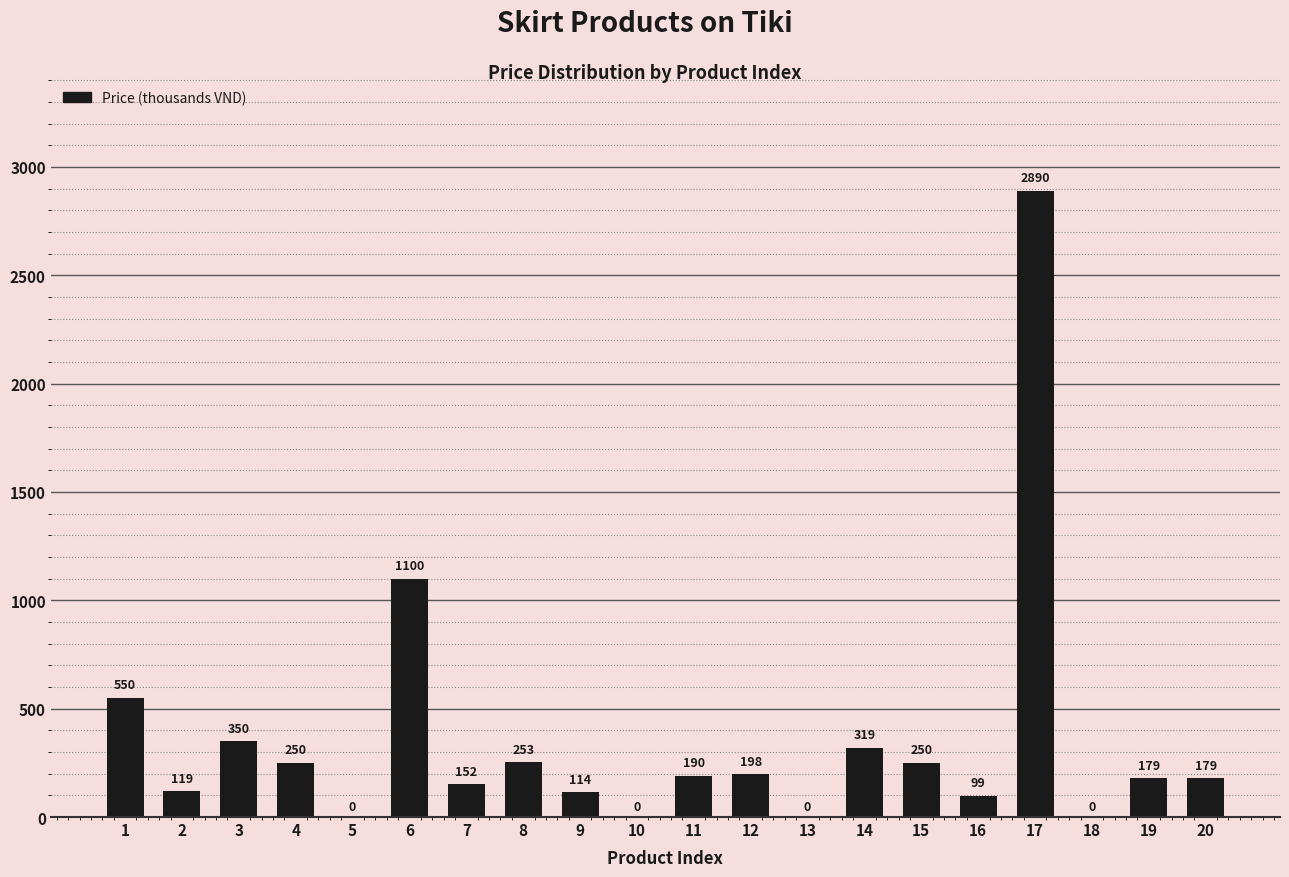

The chart shows a value of 1100.0 at 6. True or false?

True